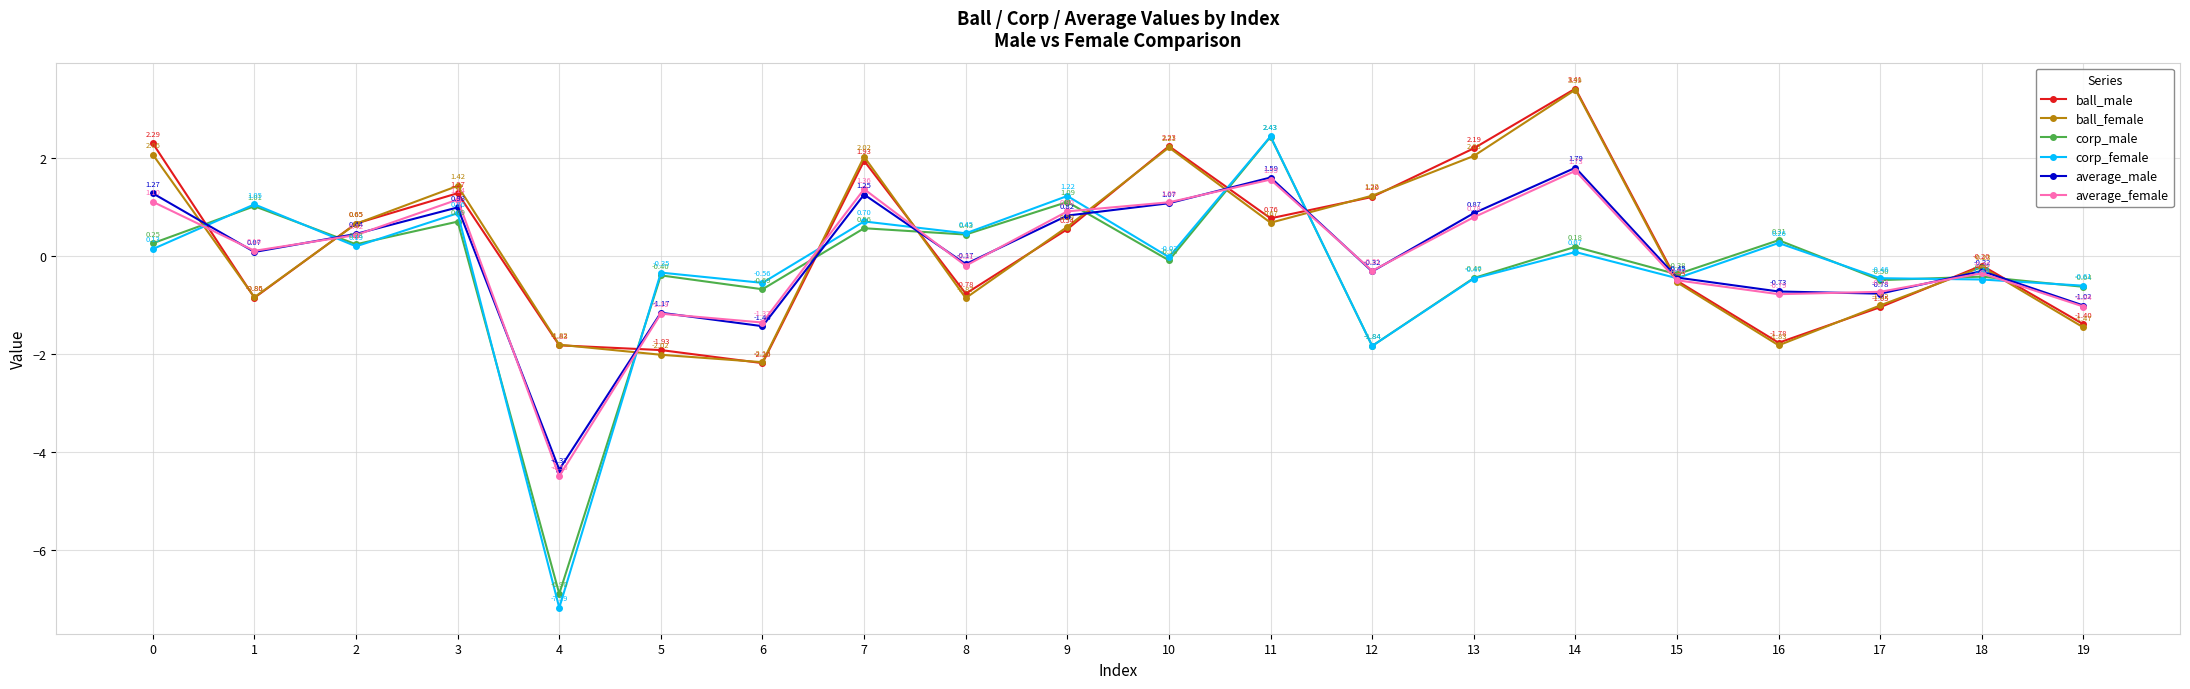

Which series has the largest range (max minus min)?

corp_female